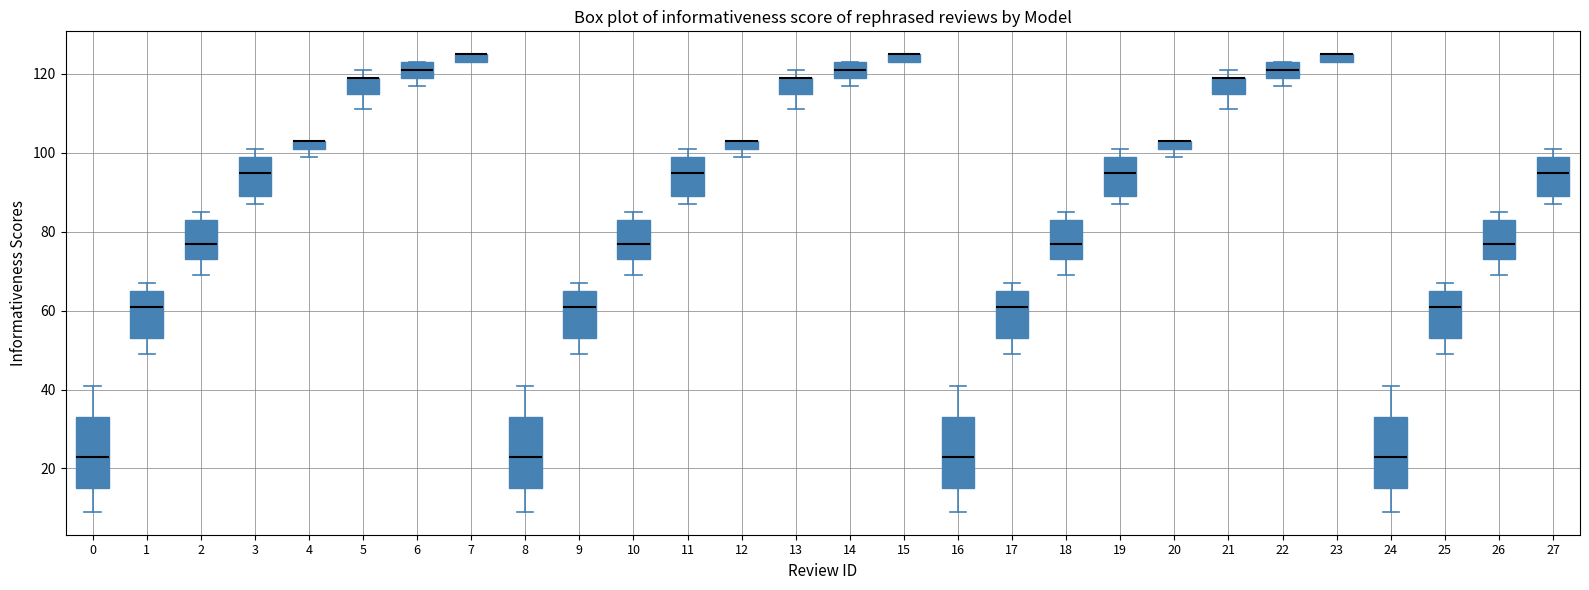

Where is the lower edge of the box at x = 11 on the y-axis? The values are not printed on the chart, so give them approximately, as read against the axis.

90